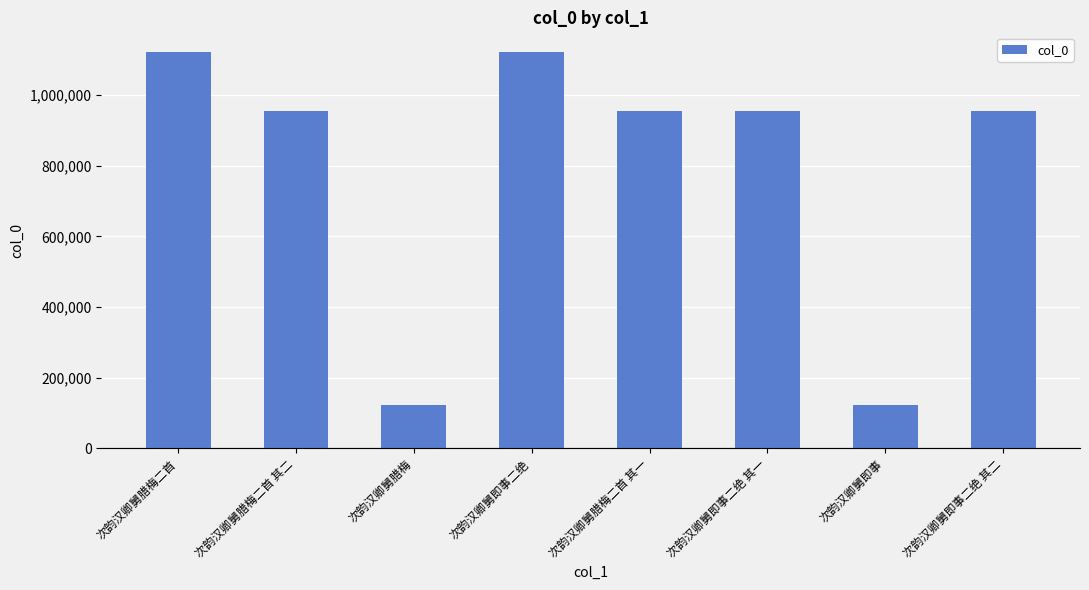

Where does the data first go above 955789?

次韵汉卿舅腊梅二首